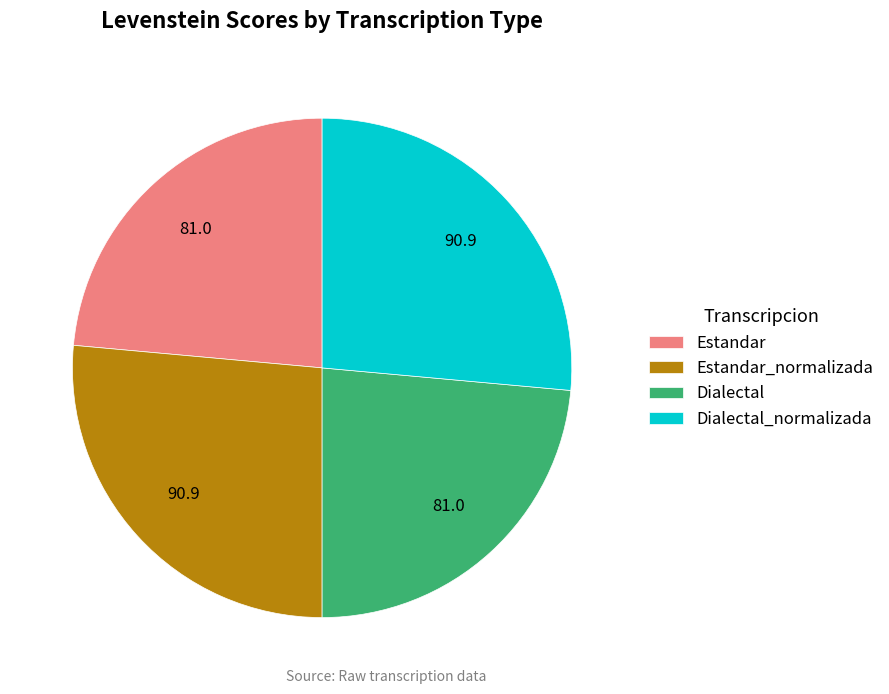

Approximately how many times larger is the value at Dialectal_normalizada compared to Estandar_normalizada?

1.0